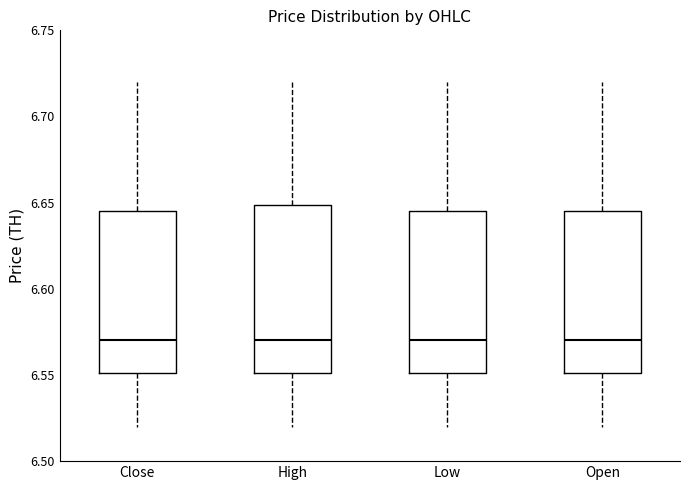

Where does the lower whisker of the box for Open end on the y-axis? The values are not printed on the chart, so give them approximately, as read against the axis.

6.520